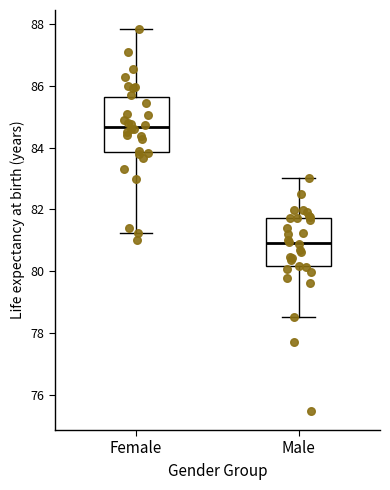

Which box's median line is the highest?

Female